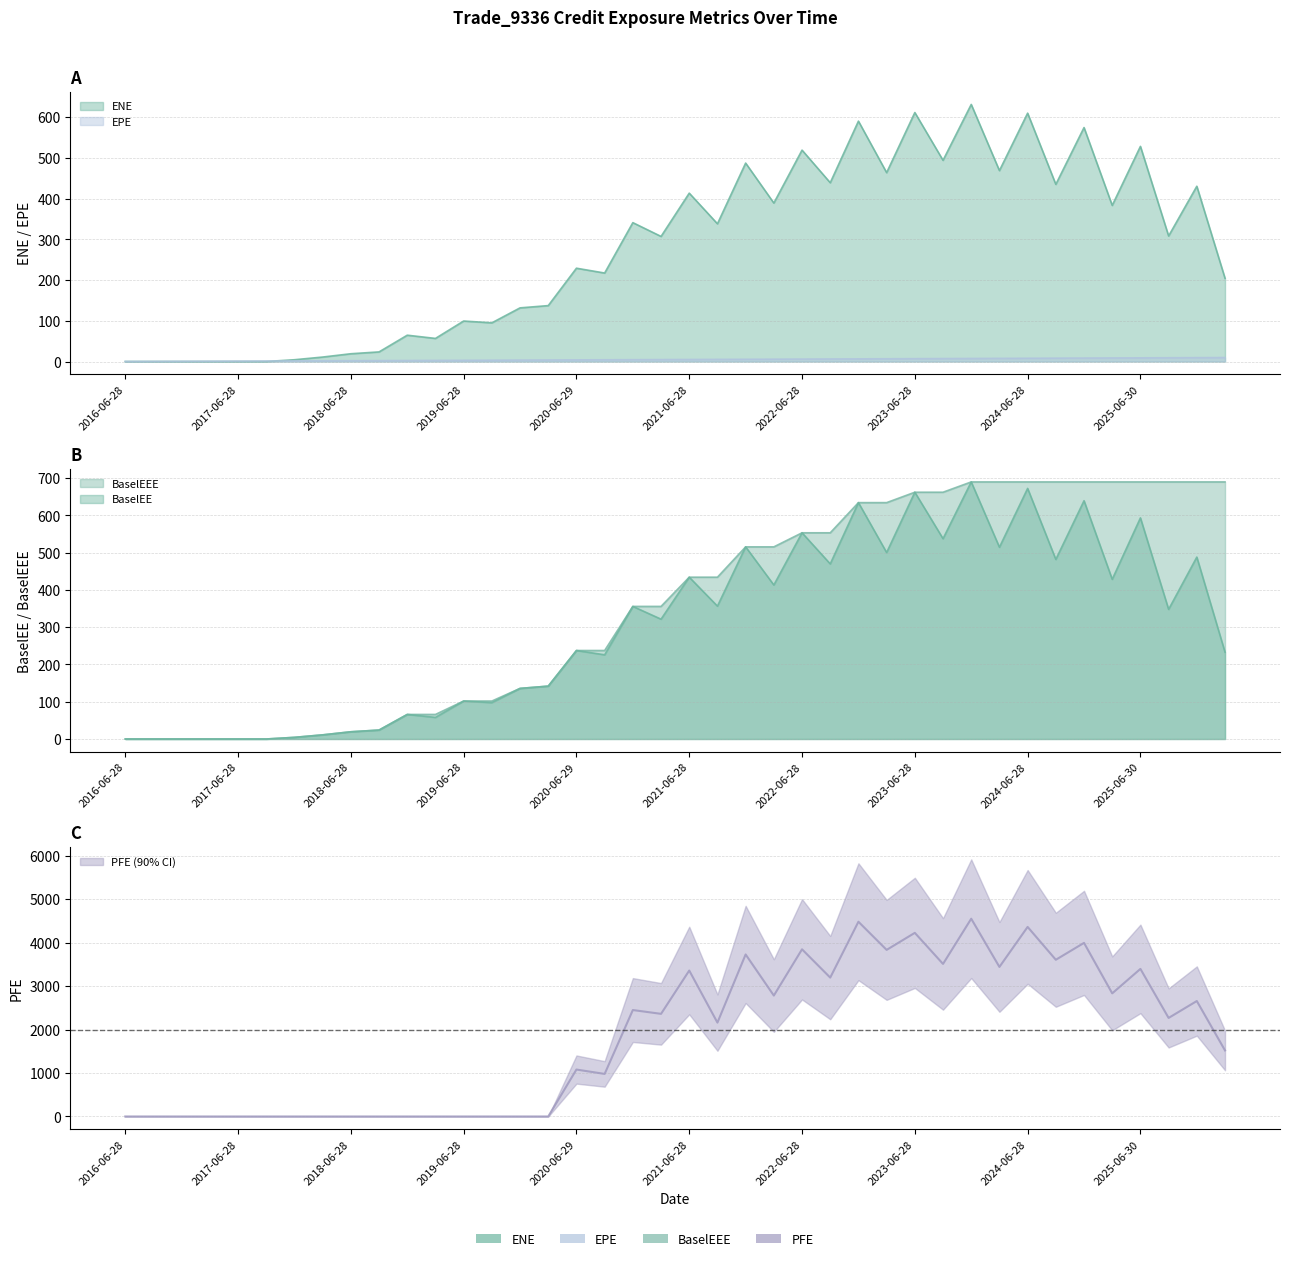

How many values in ENE are above zero?

34